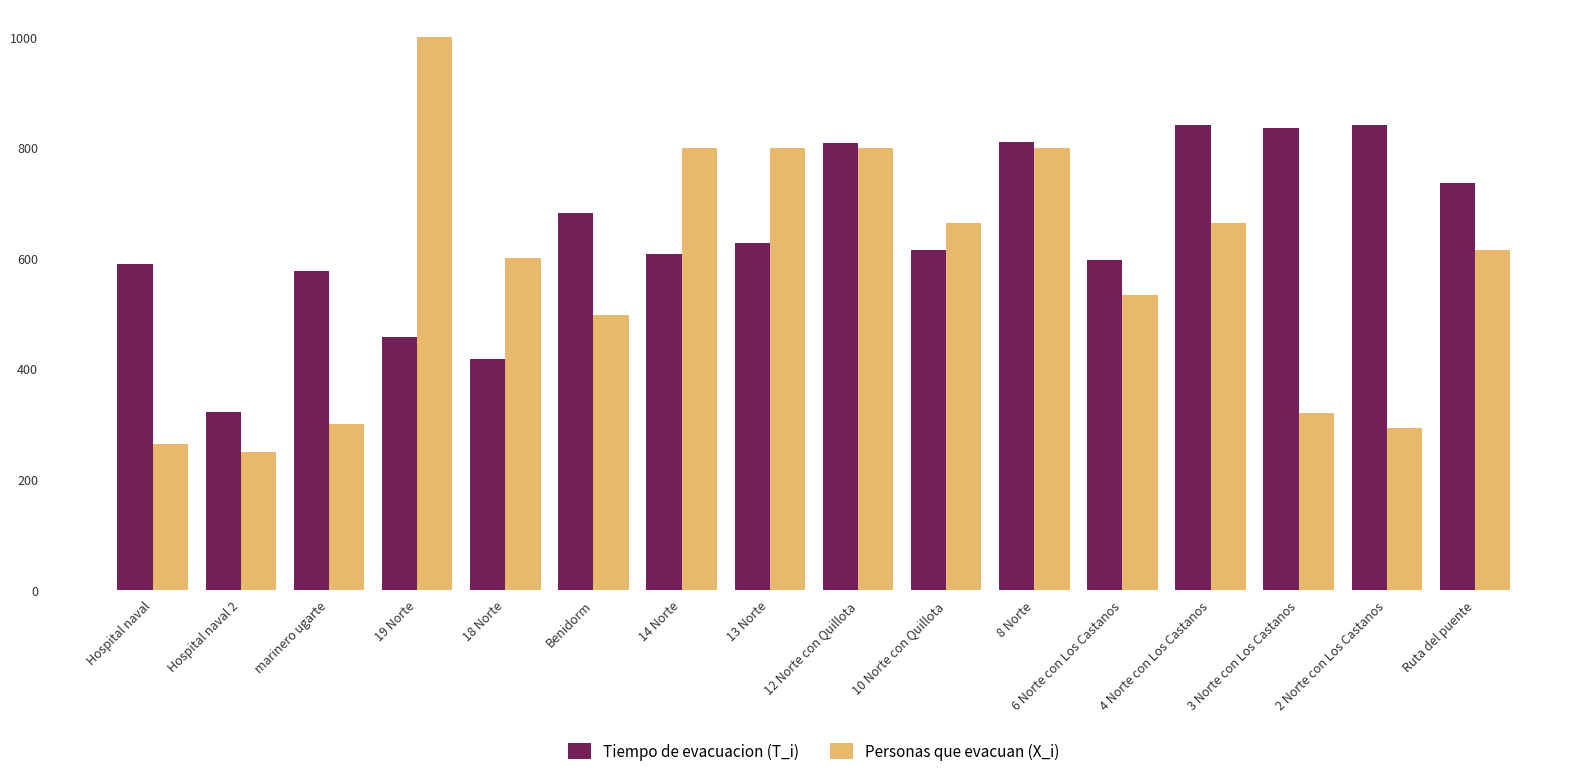

What is the total value across all series at 2 Norte con Los Castanos?

1133.0